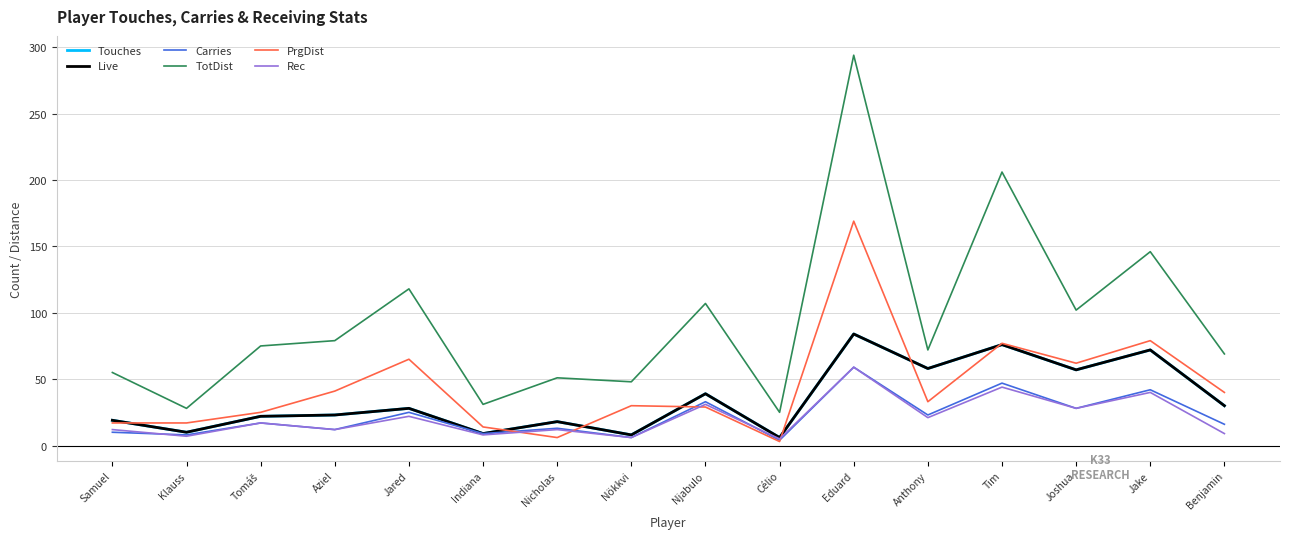

What is the sum of all TotDist values?

1506